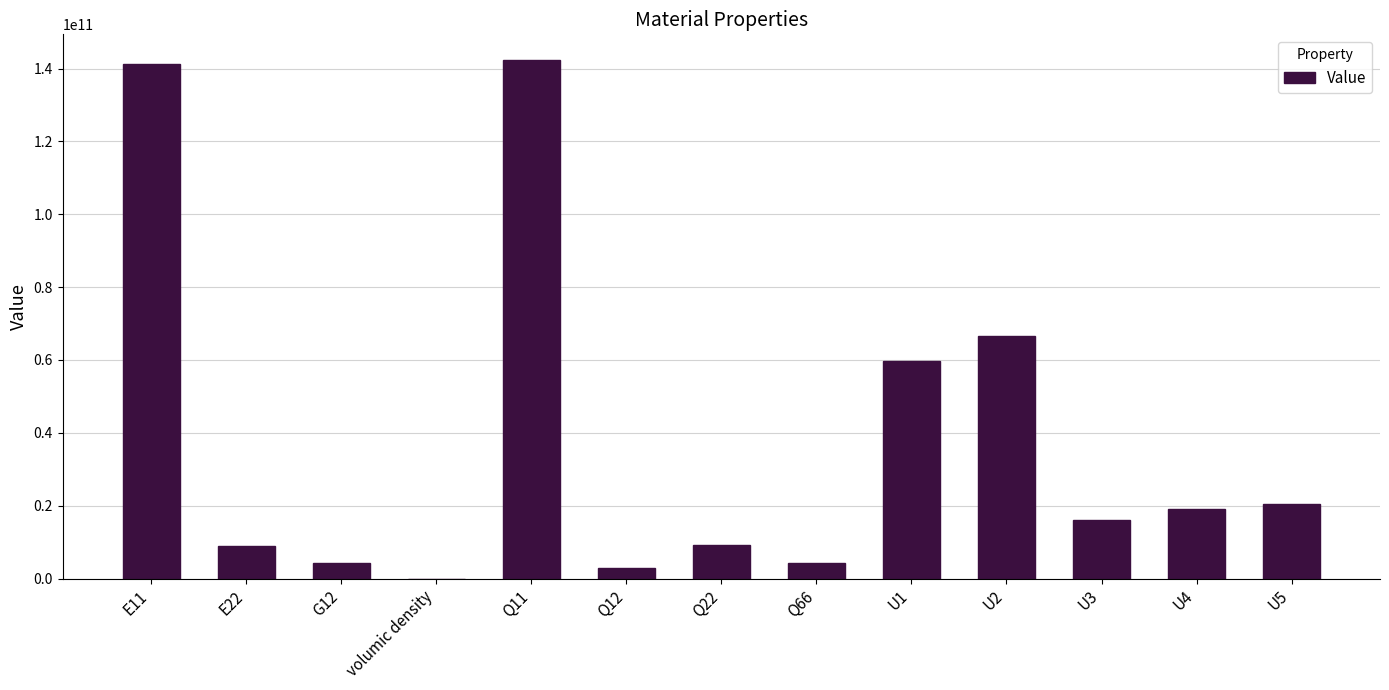

Does the chart contain stacked bars?

No